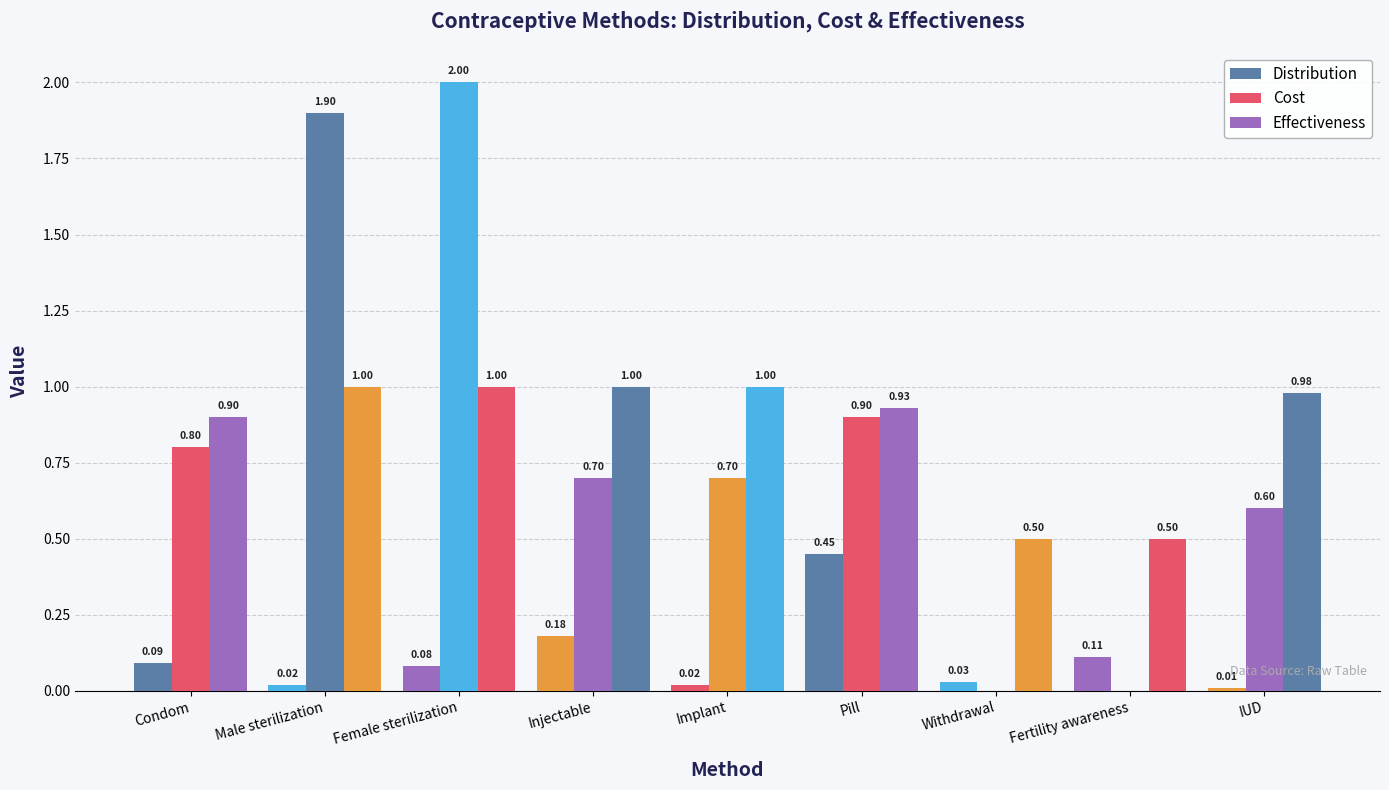

How many groups of bars are there?

9